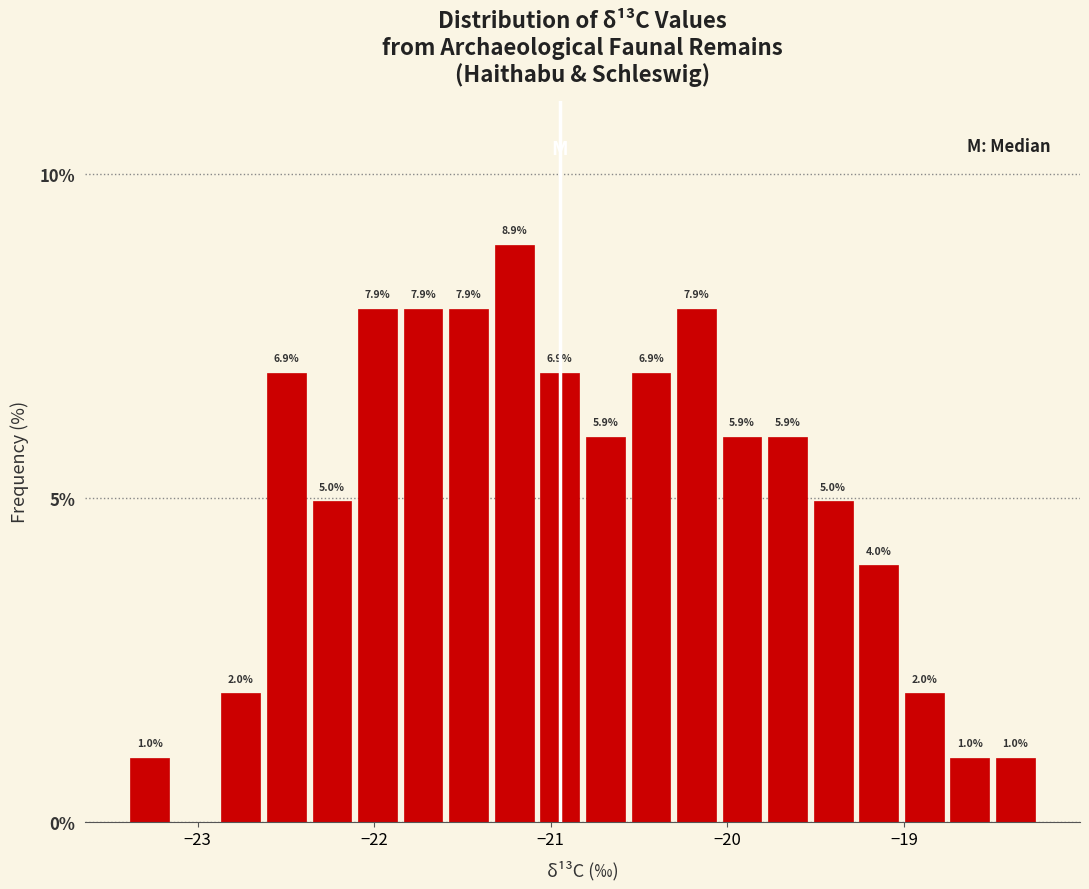

Around what value on the x-axis is the tallest bar? Give the approximate position of its centre, as read against the axis.

-21.2